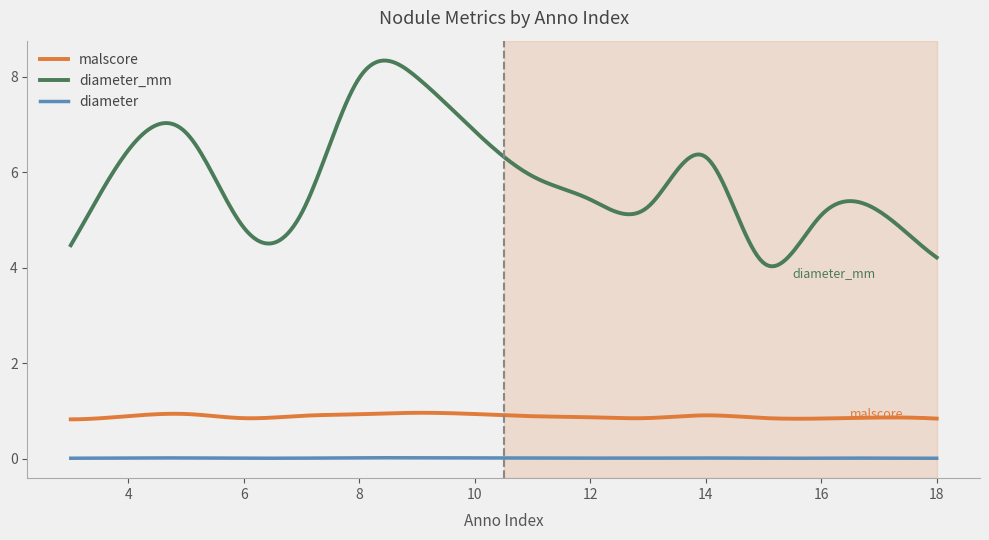

Which series has the largest total across all categories?

diameter_mm